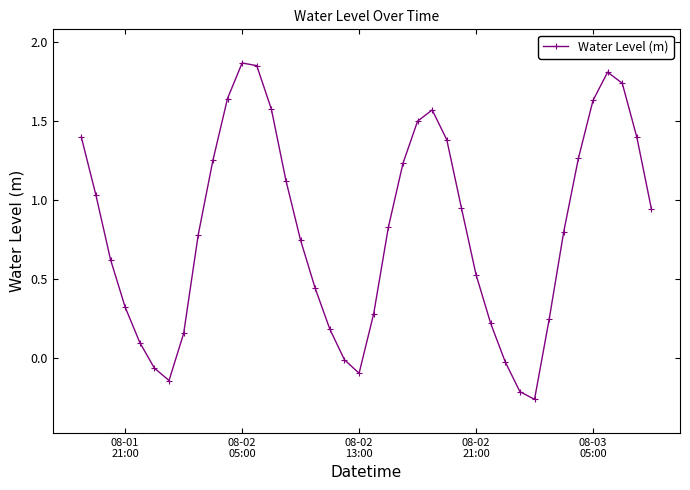

Count the number of categories in the chart.

40